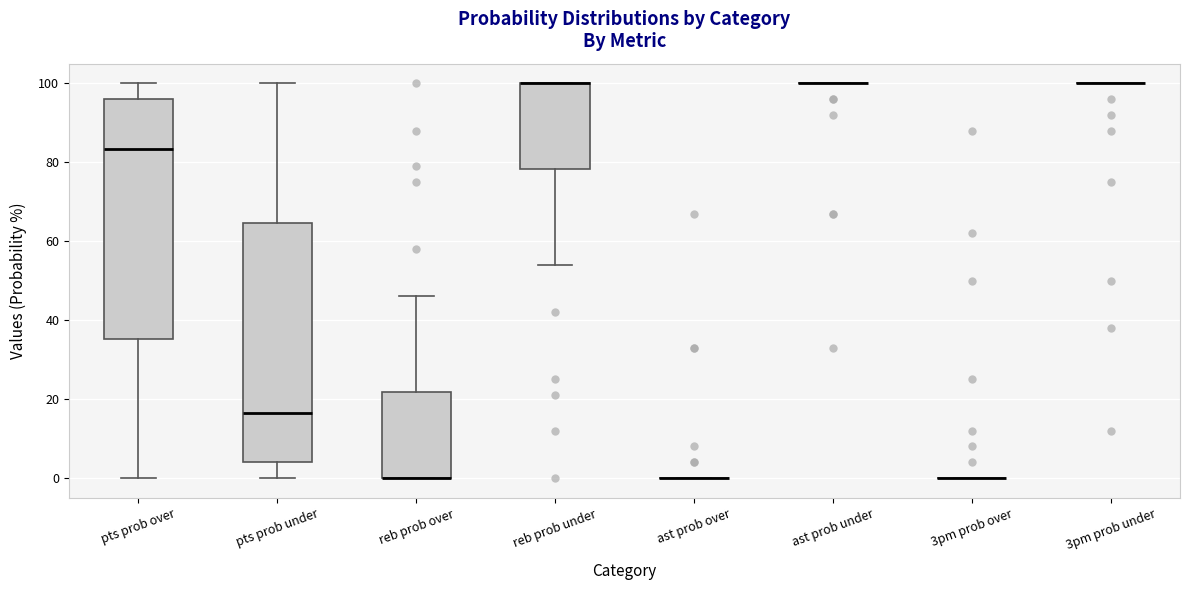

Reading left to right, transcribe this box plot: for each box, give where its median line is, the range the box spans, and where its two whiskers end, as read against the y-axis. The values are not printed on the chart, so give them approximately, as read against the axis.

pts prob over: median 84, box 36 to 96, whiskers 0 to 100
pts prob under: median 16, box 4 to 64, whiskers 0 to 100
reb prob over: median 0 (drawn on the box's lower edge), box 0 to 22, whiskers 0 to 46
reb prob under: median 100 (drawn on the box's upper edge), box 78 to 100, whiskers 54 to 100
ast prob over: box collapsed to a line at 0, whiskers 0 to 0
ast prob under: box collapsed to a line at 100, whiskers 100 to 100
3pm prob over: box collapsed to a line at 0, whiskers 0 to 0
3pm prob under: box collapsed to a line at 100, whiskers 100 to 100